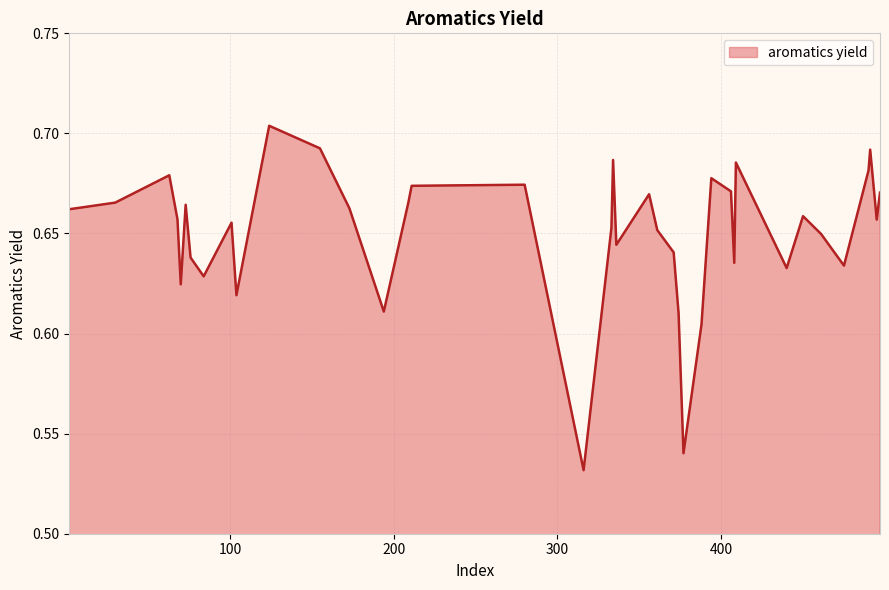

Count the number of categories in the chart.

40